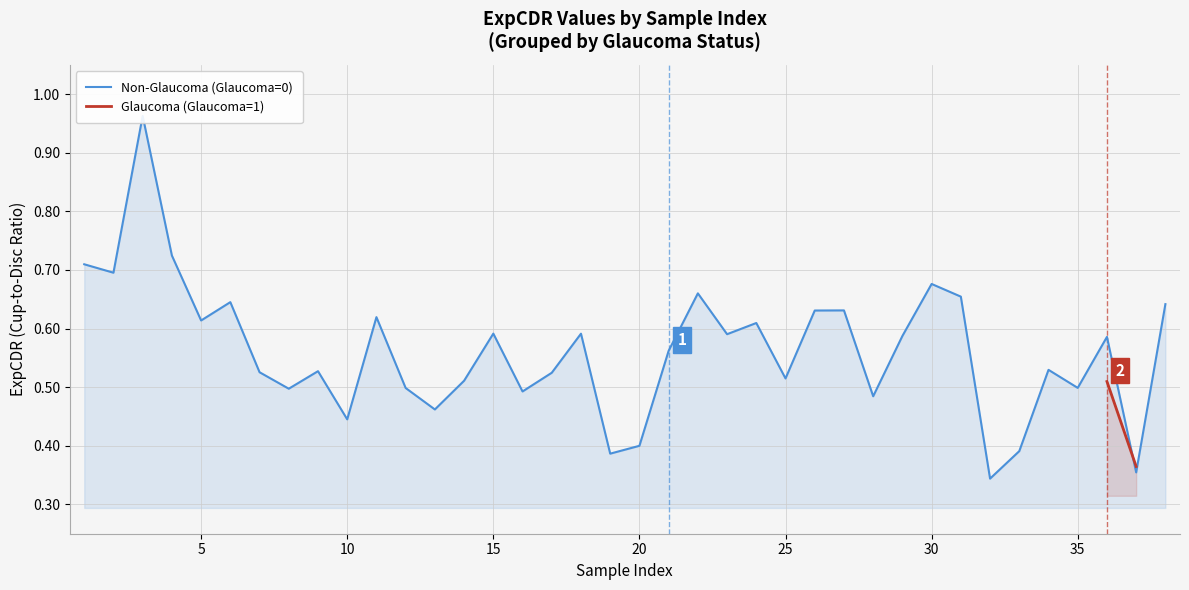

Reading left to right, what are all the values shown in this chart?

0.7	0.7	1.0	0.7	0.6	0.6	0.5	0.5	0.5	0.4	0.6	0.5	0.5	0.5	0.6	0.5	0.5	0.6	0.4	0.4	0.6	0.7	0.6	0.6	0.5	0.6	0.6	0.5	0.6	0.7	0.7	0.3	0.4	0.5	0.5	0.6	0.4	0.6